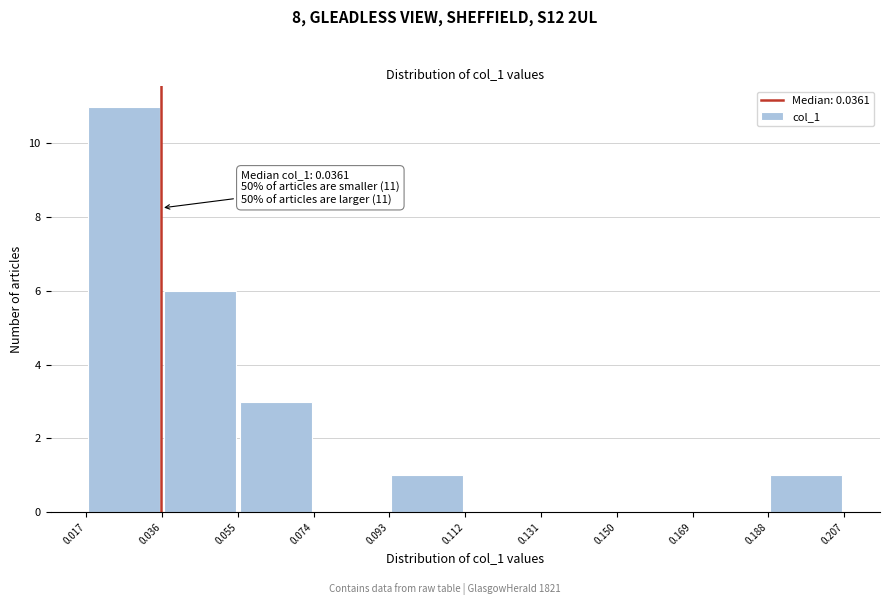

Which range on the x-axis has the tallest bar?

0.017 to 0.036